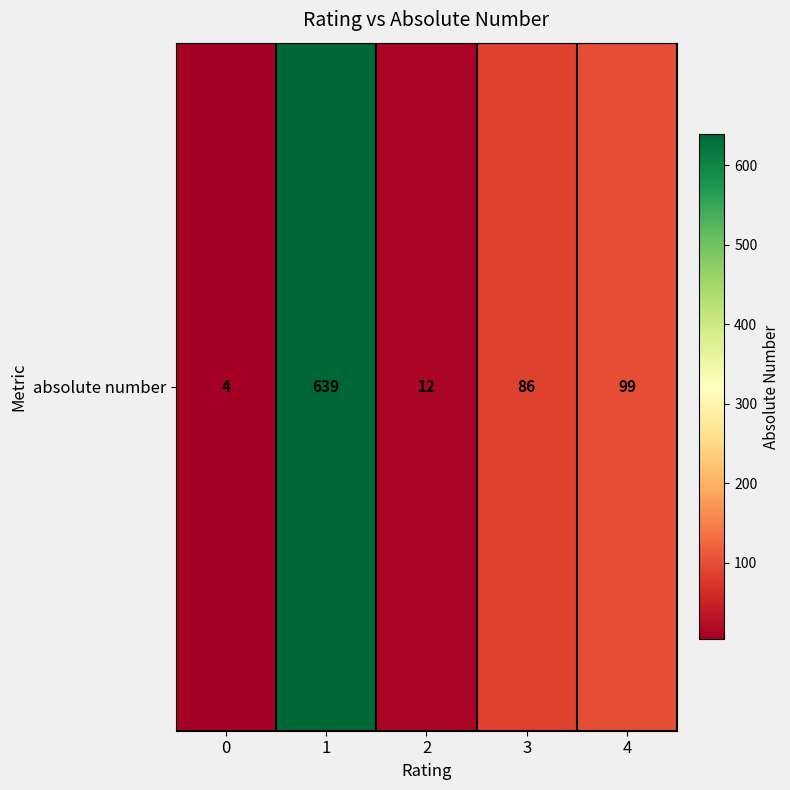

Which category has the highest value across all series?

1